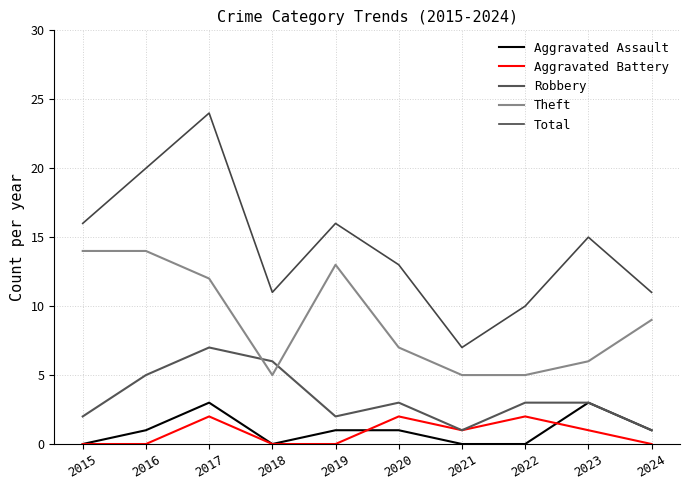

True or false: Aggravated Battery and Total intersect in this chart.

False